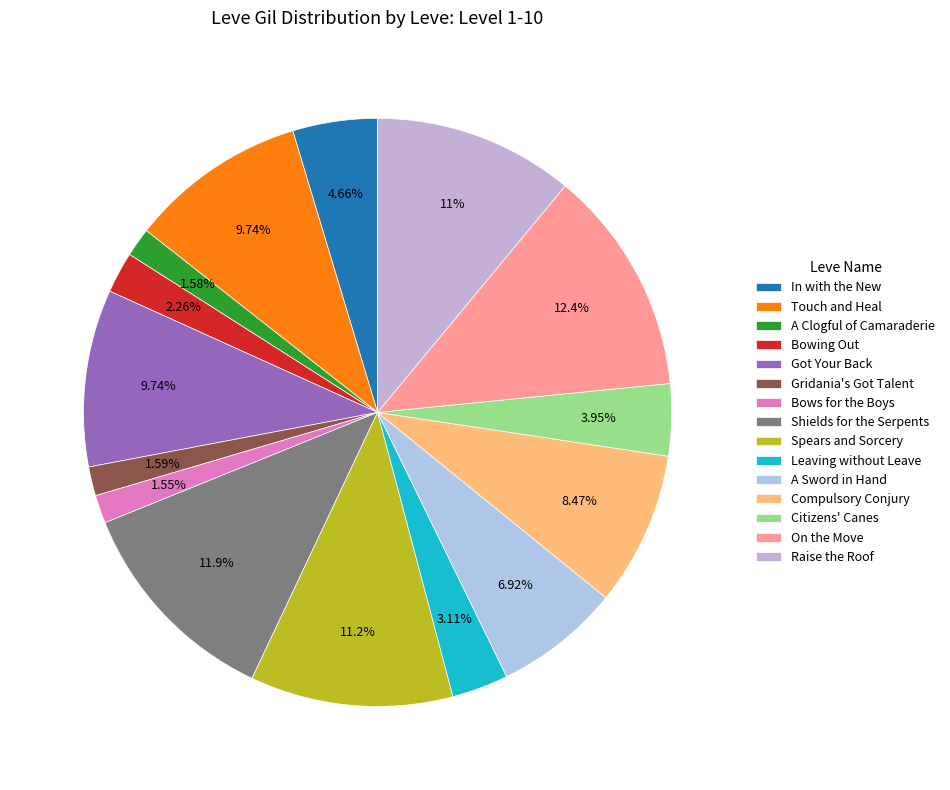

Is it true that Gridania's Got Talent is 11% of the pie?

False